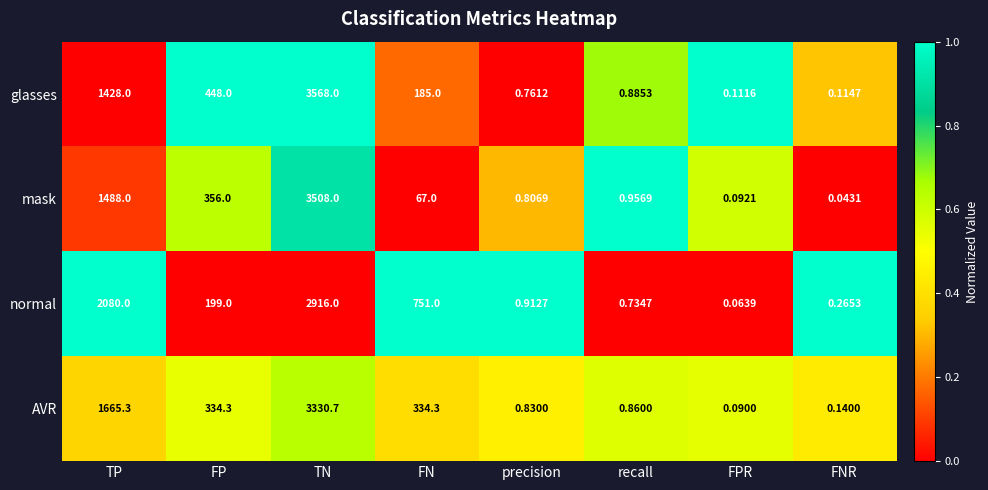

Which series has the largest range (max minus min)?

glasses